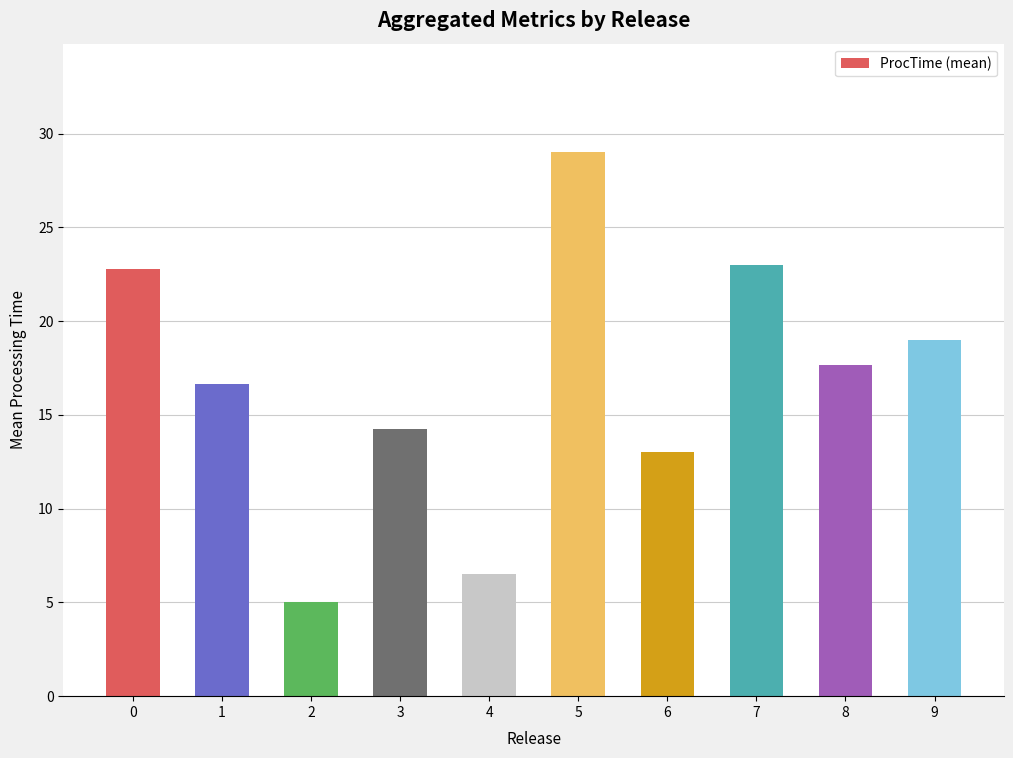

What is the sum of the values at 5 and 7?

52.0